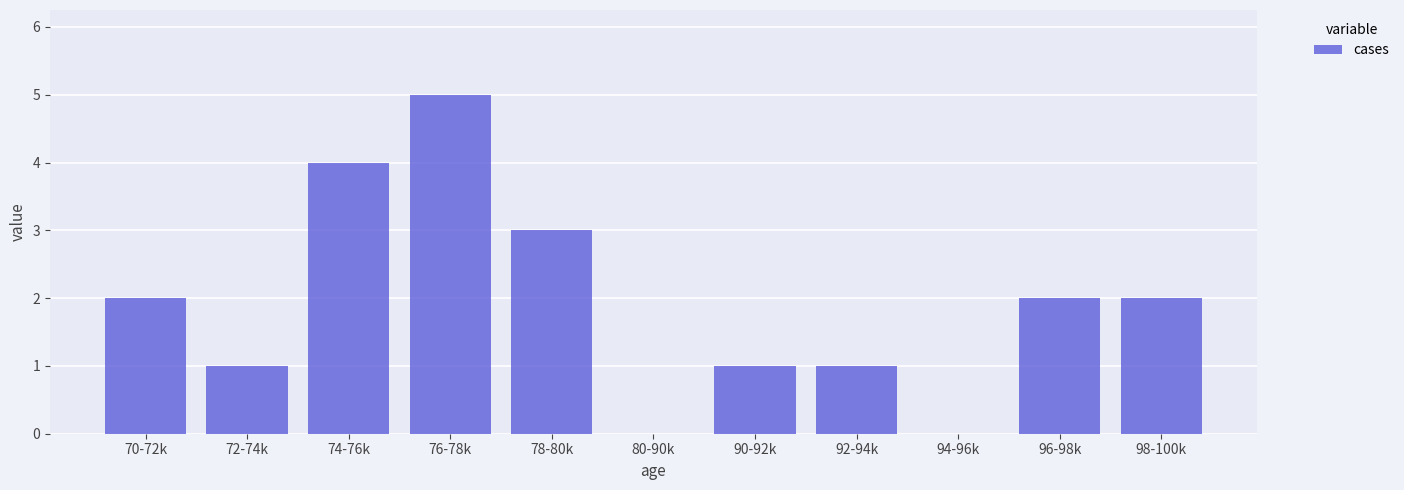

Reading right to left, extract all data points from this chart.

98-100k=2	96-98k=2	94-96k=0	92-94k=1	90-92k=1	80-90k=0	78-80k=3	76-78k=5	74-76k=4	72-74k=1	70-72k=2